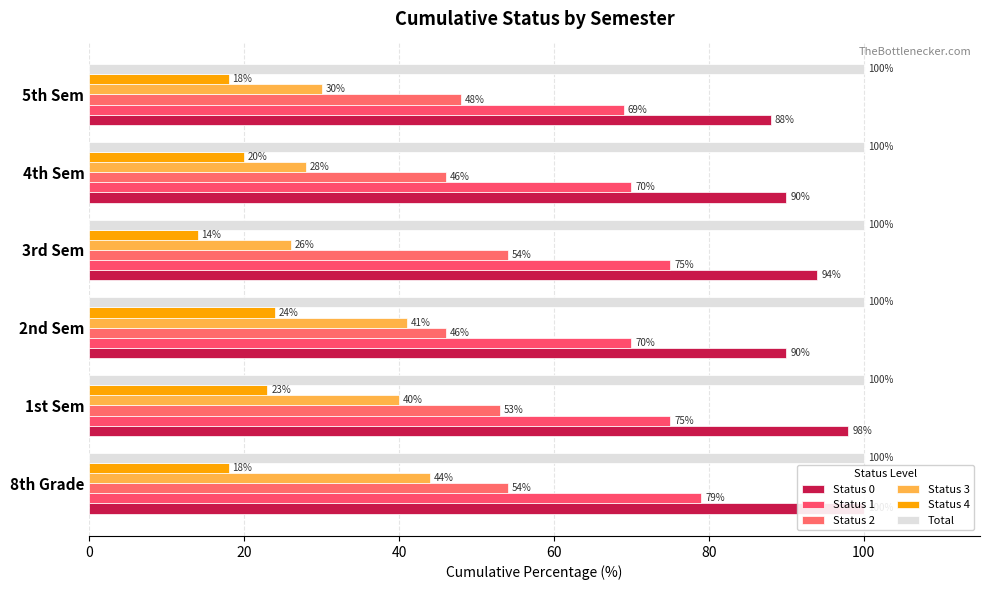

What is the value of the Status 0 bar at the 2nd from the left?

98.0